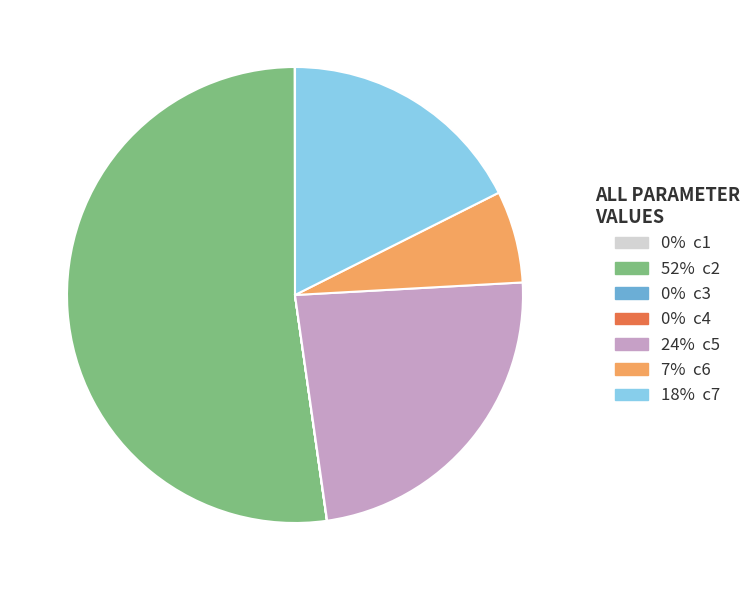

Is there a majority slice in this chart?

Yes